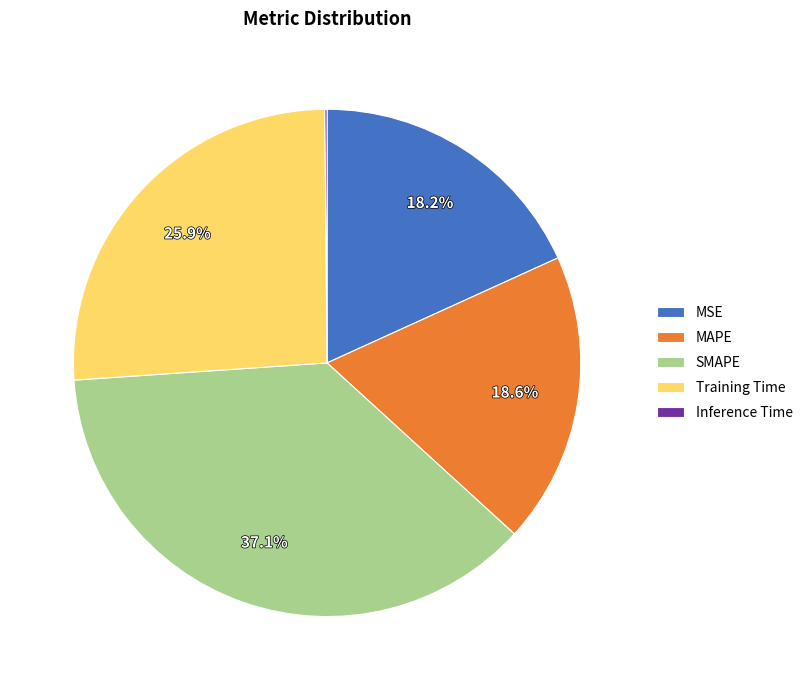

Approximately how many times larger is the value at MSE compared to SMAPE?

0.5